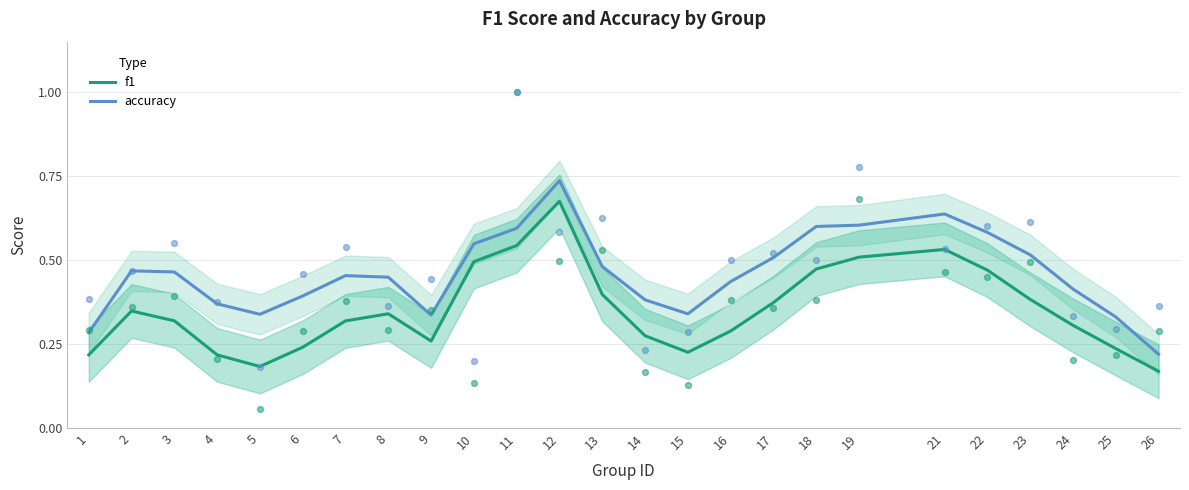

What is the total value across all series at 26?

0.4